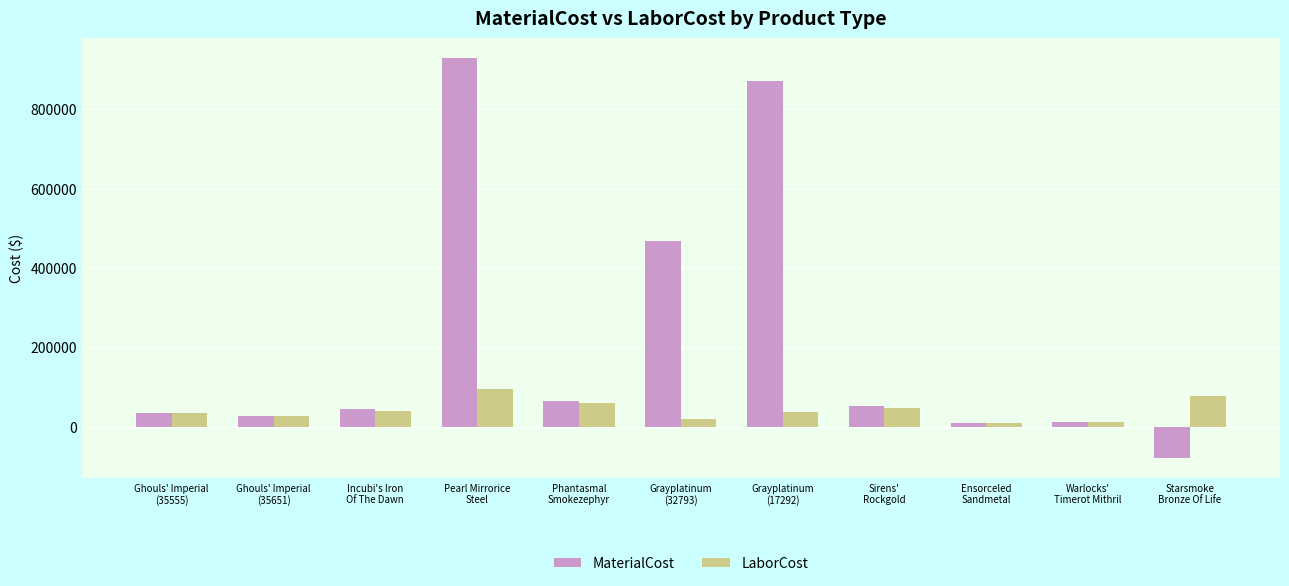

How many distinct data groups are displayed?

2